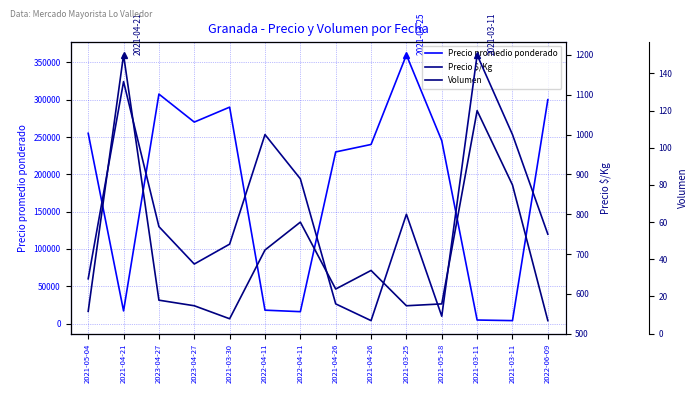

In Precio $/Kg, how many points are higher than both neighbors (excluding endpoints)?

4